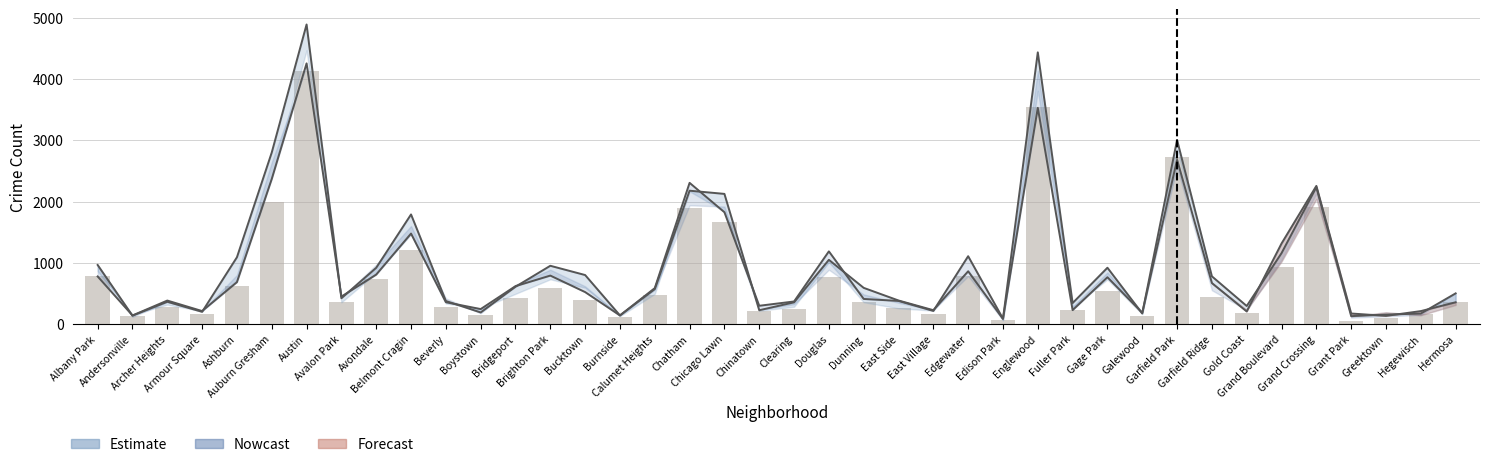

Does the chart contain stacked bars?

No